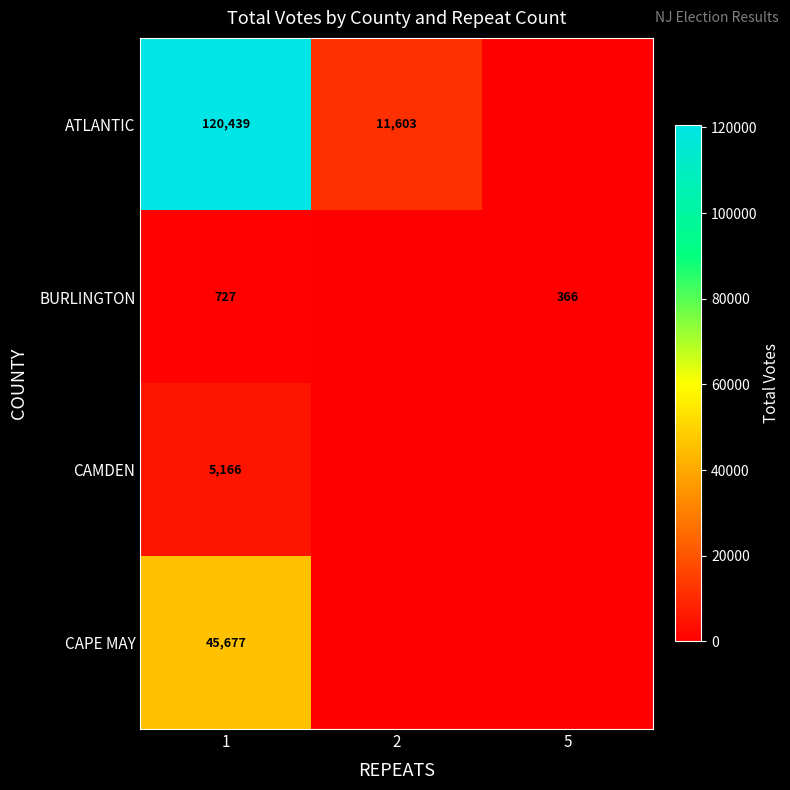

True or false: CAPE MAY has a value of 61854 at 1.

False